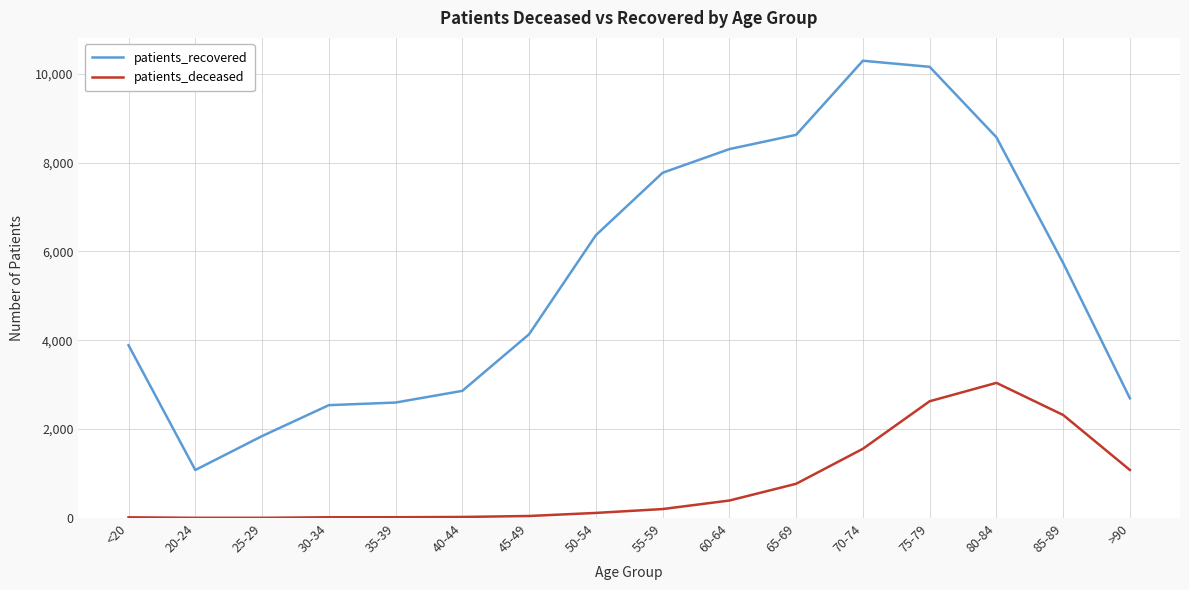

Rank the series by their average value, from highest to lowest.

patients_recovered, patients_deceased